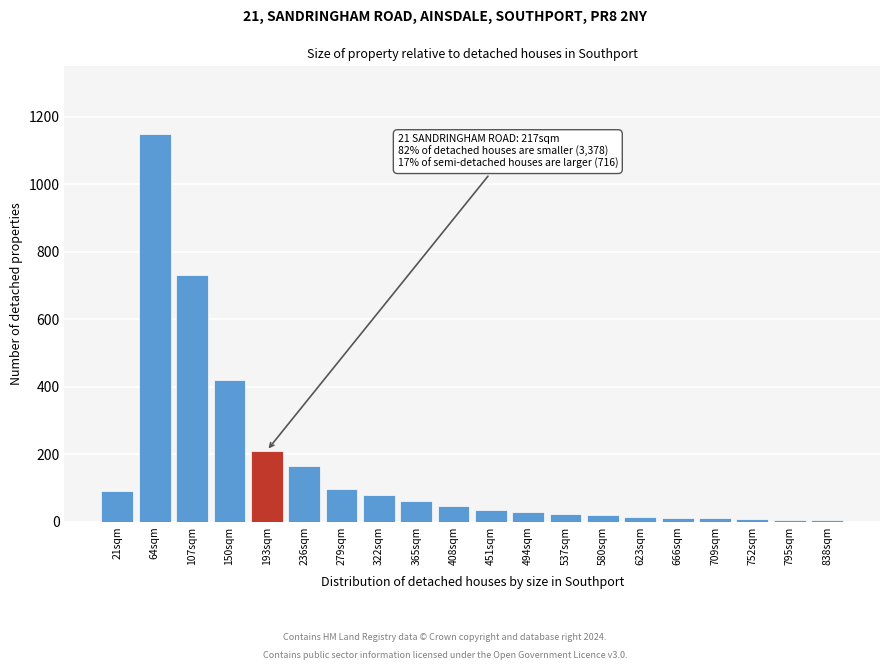

What is the ratio of the value at 279sqm to the value at 193sqm?

0.5